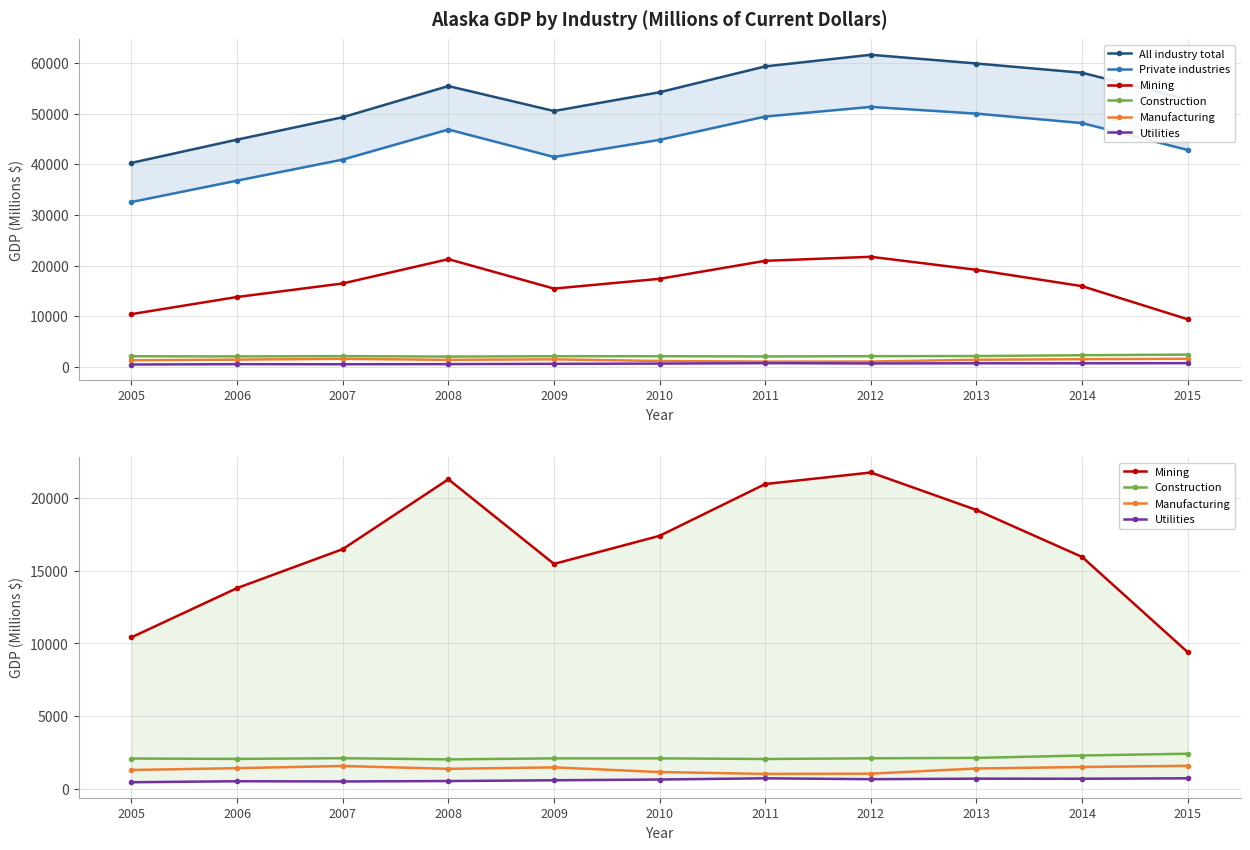

How many values in the Mining series are below 16475?

5